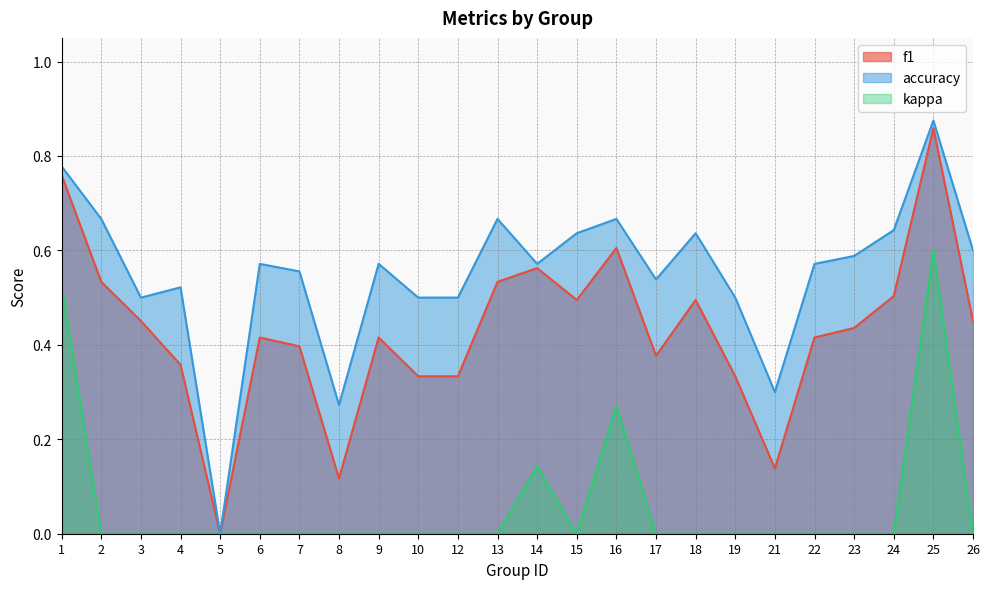

What is the sum of all kappa values?

1.5